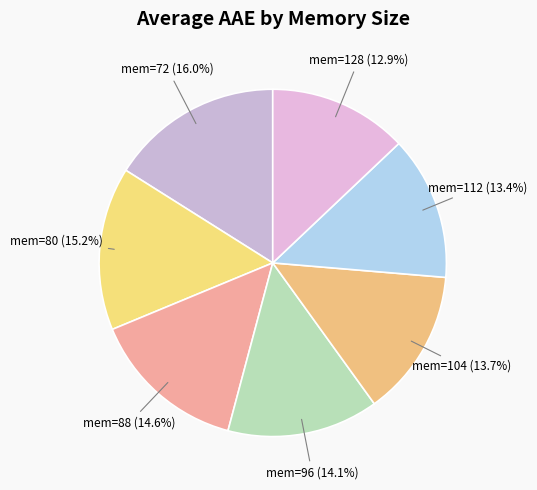

How much of the chart is everything except mem=72?

84.0%